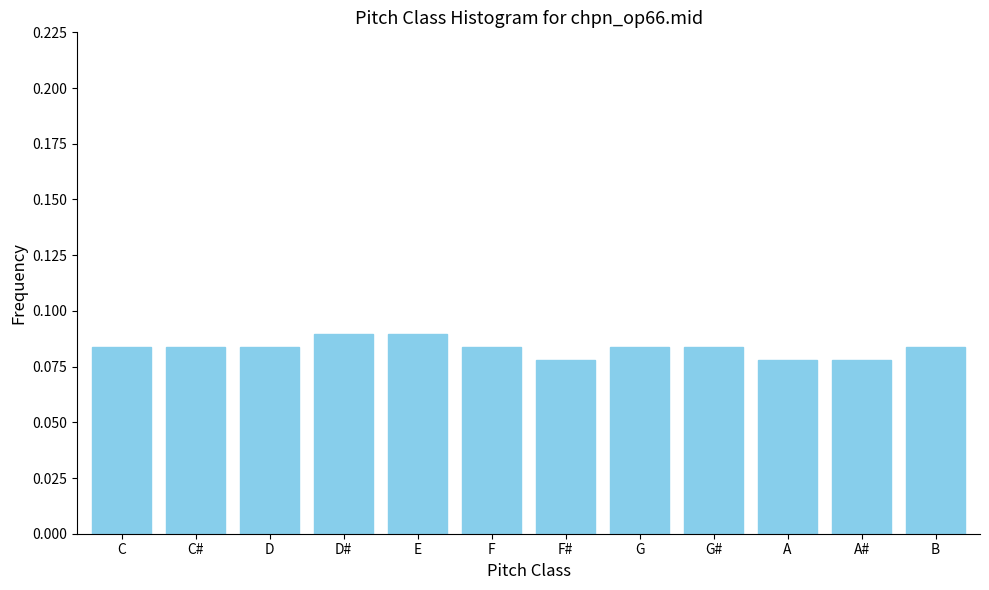

The chart shows a value of 0.0 at D#. True or false?

False